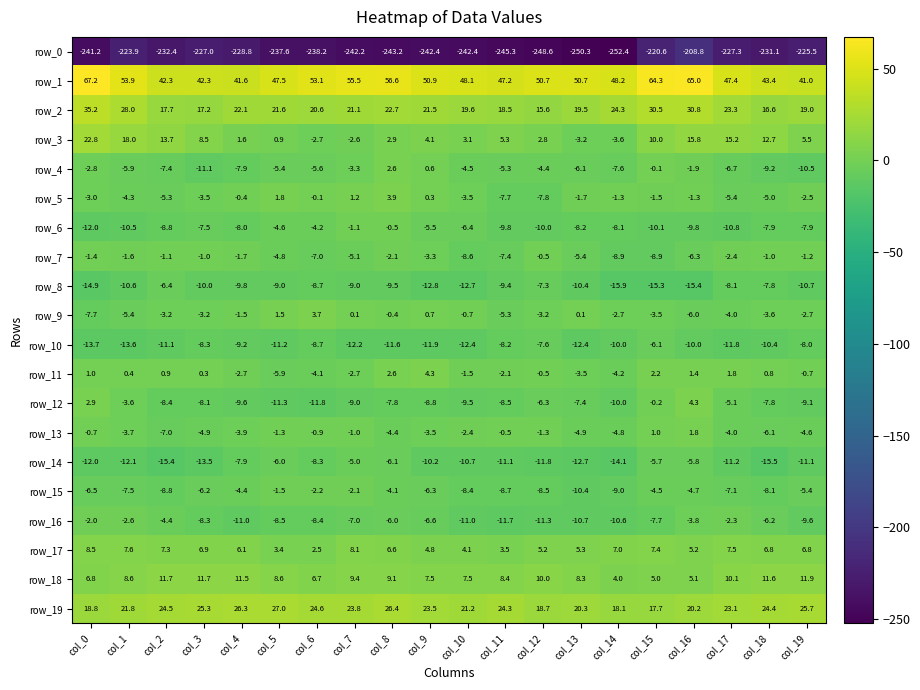

Read the row_19 value at col_2.

24.5